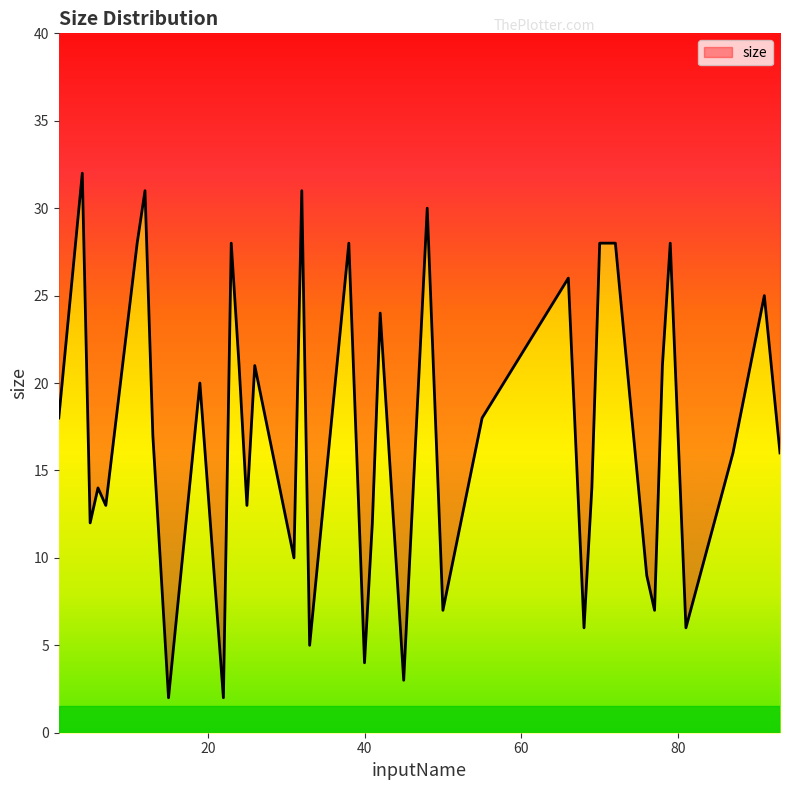

What is the change in value from 19 to 71?

+8